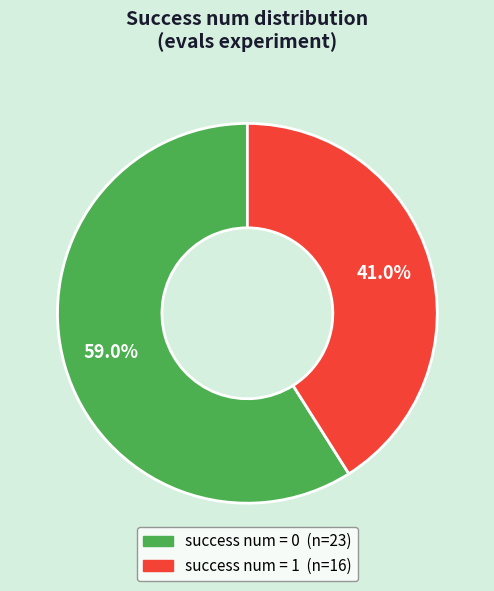

How many slices are in this pie chart?

2